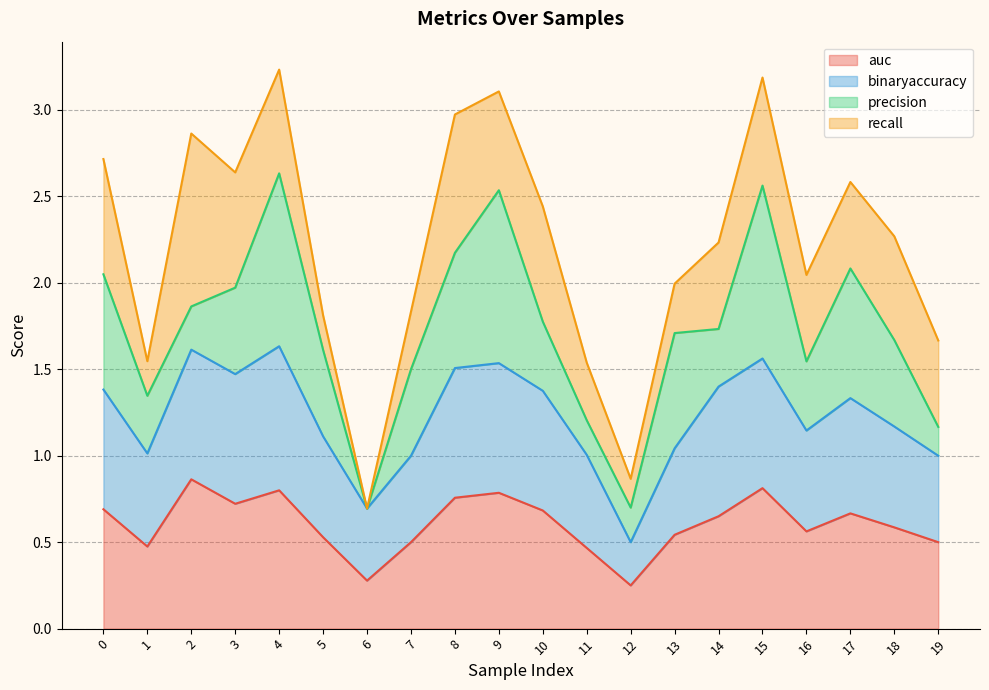

What is the average value of the auc series?

0.6